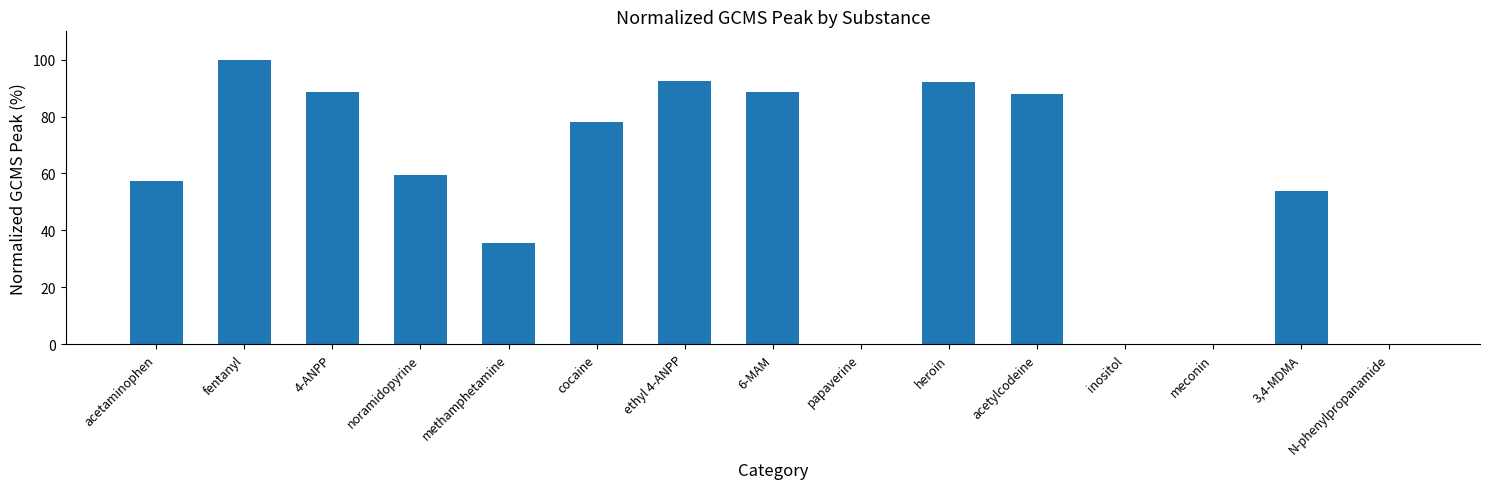

The value at methamphetamine is 35.7. True or false?

True